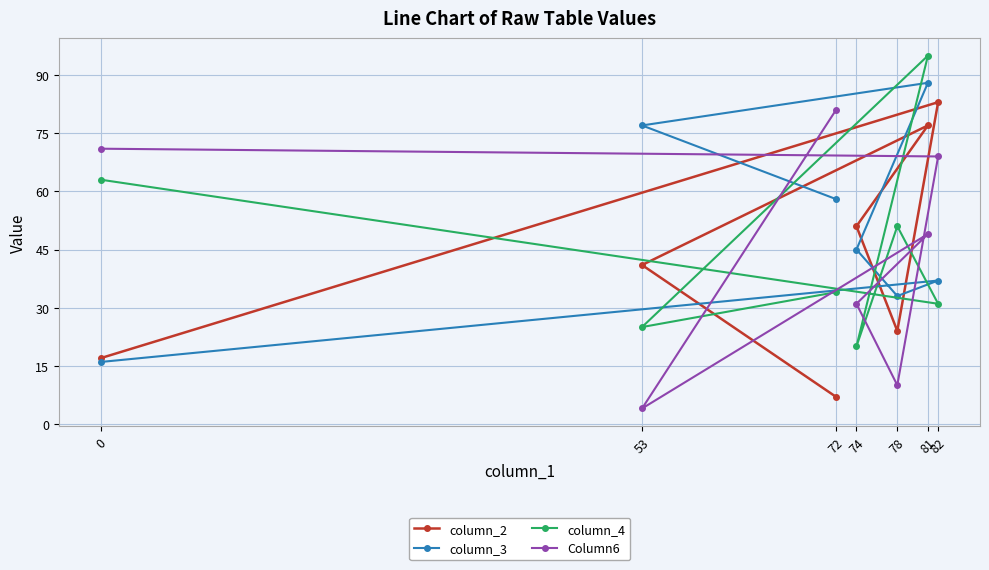

At which label does column_2 reach its minimum?

72